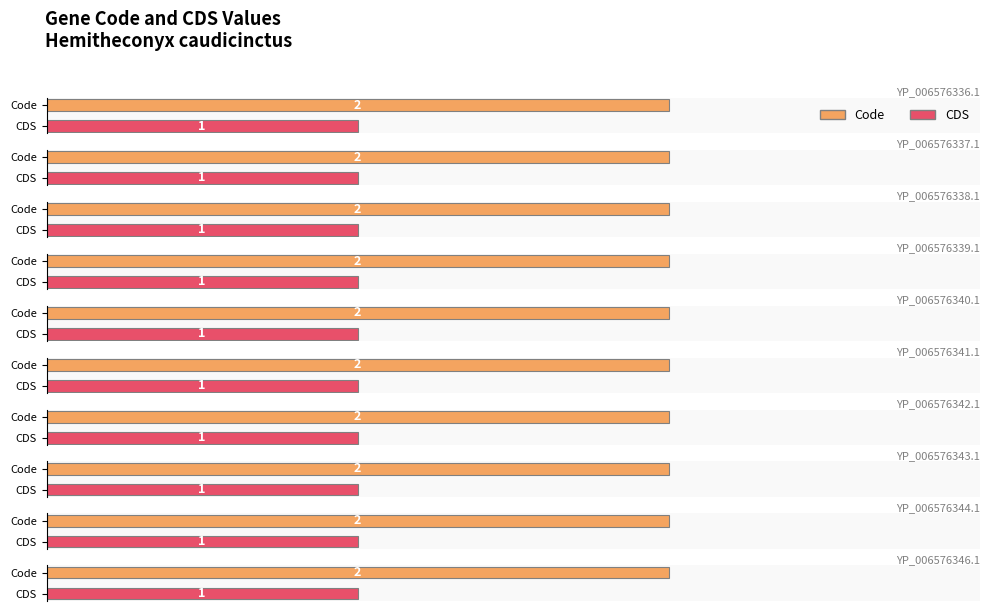

Which series has the widest spread of values?

Code